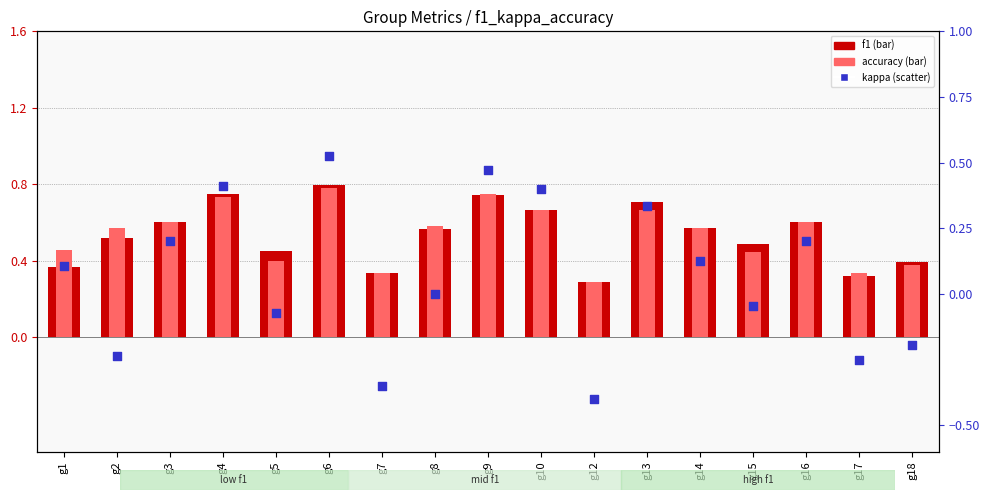

Which series has the largest Y range (max minus min)?

kappa